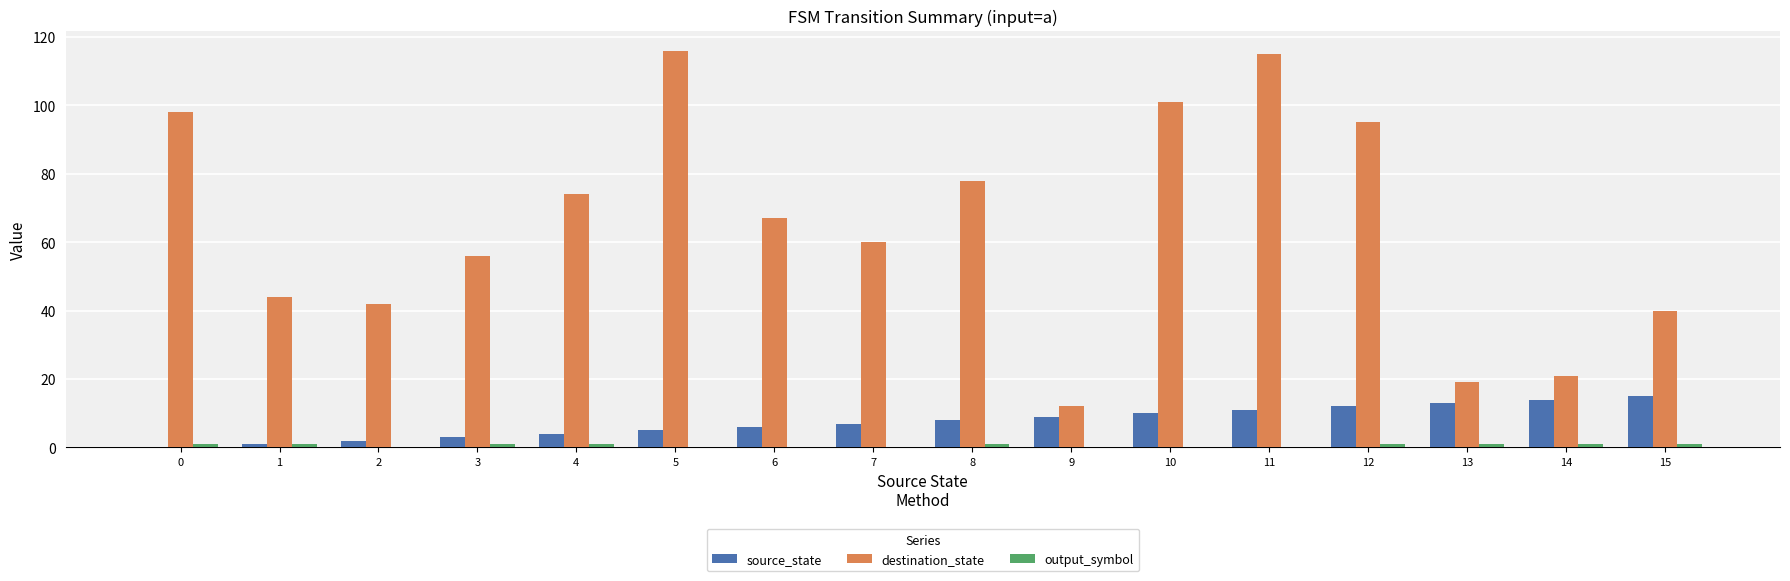

What is the highest value of the source_state series?

15